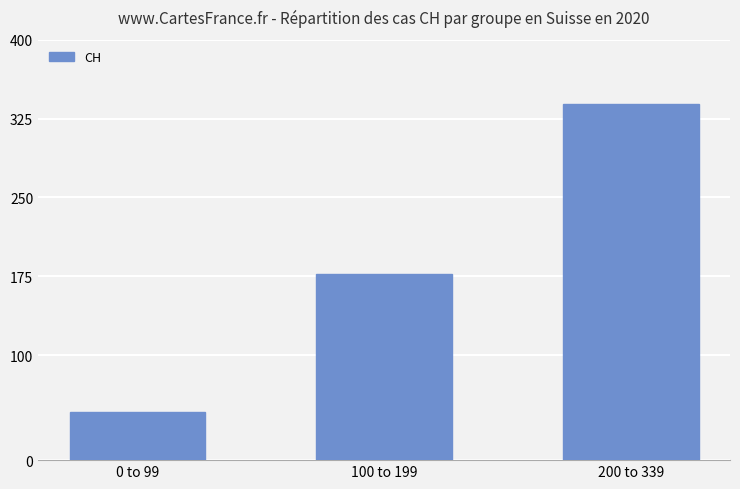

Rank the categories by value from lowest to highest.

0 to 99, 100 to 199, 200 to 339